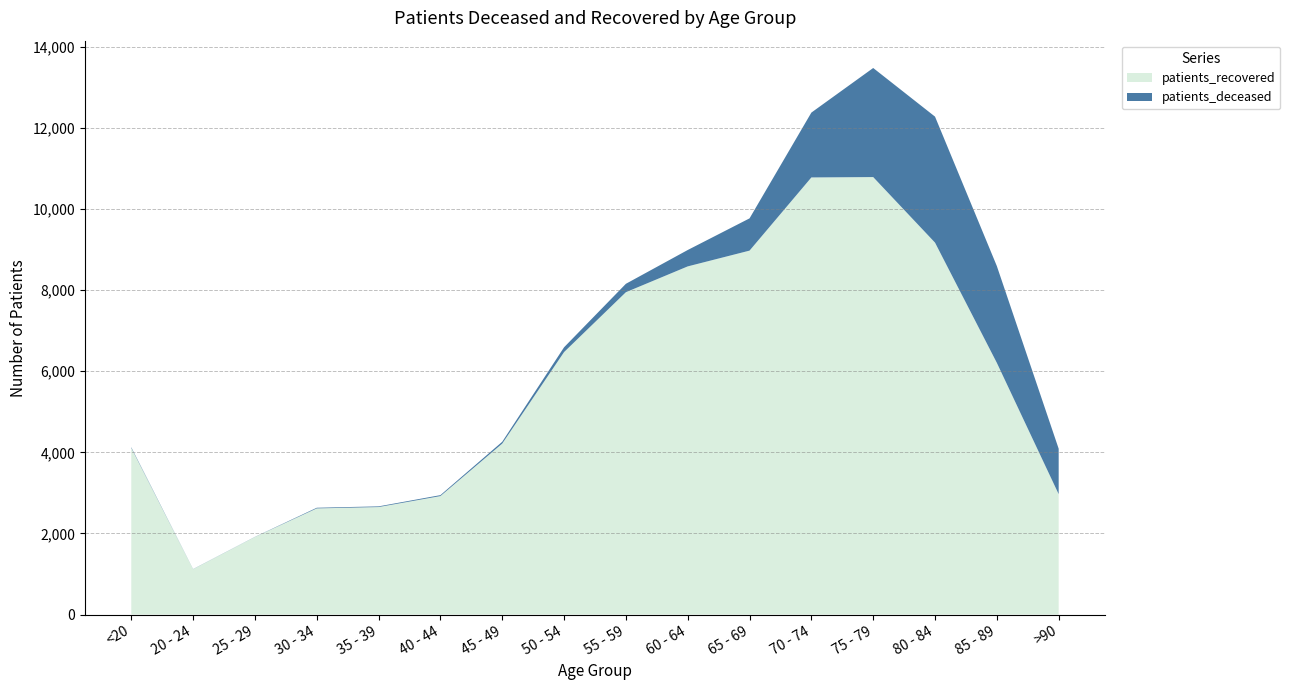

Reading right to left, transcribe all the data shown in this chart.

patients_deceased: 1120	2386	3106	2689	1599	795	404	207	118	45	23	17	16	3	3	16
patients_recovered: 2969	6206	9170	10786	10777	8973	8584	7948	6472	4216	2922	2651	2618	1914	1120	4110